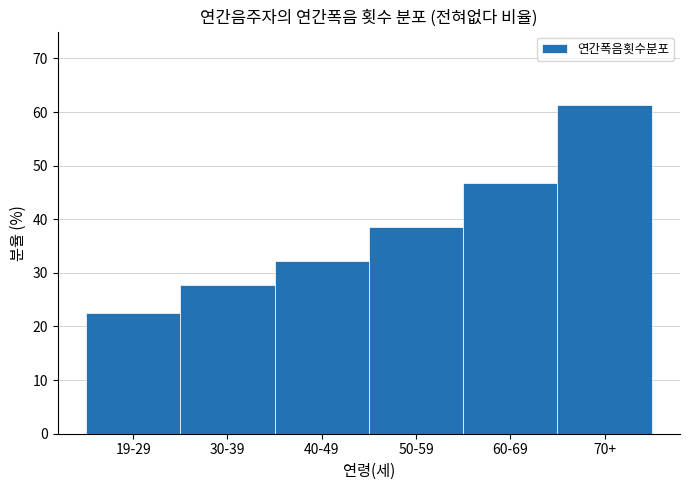

Reading left to right, what are all the values shown in this chart?

22.6	27.7	32.3	38.5	46.7	61.3